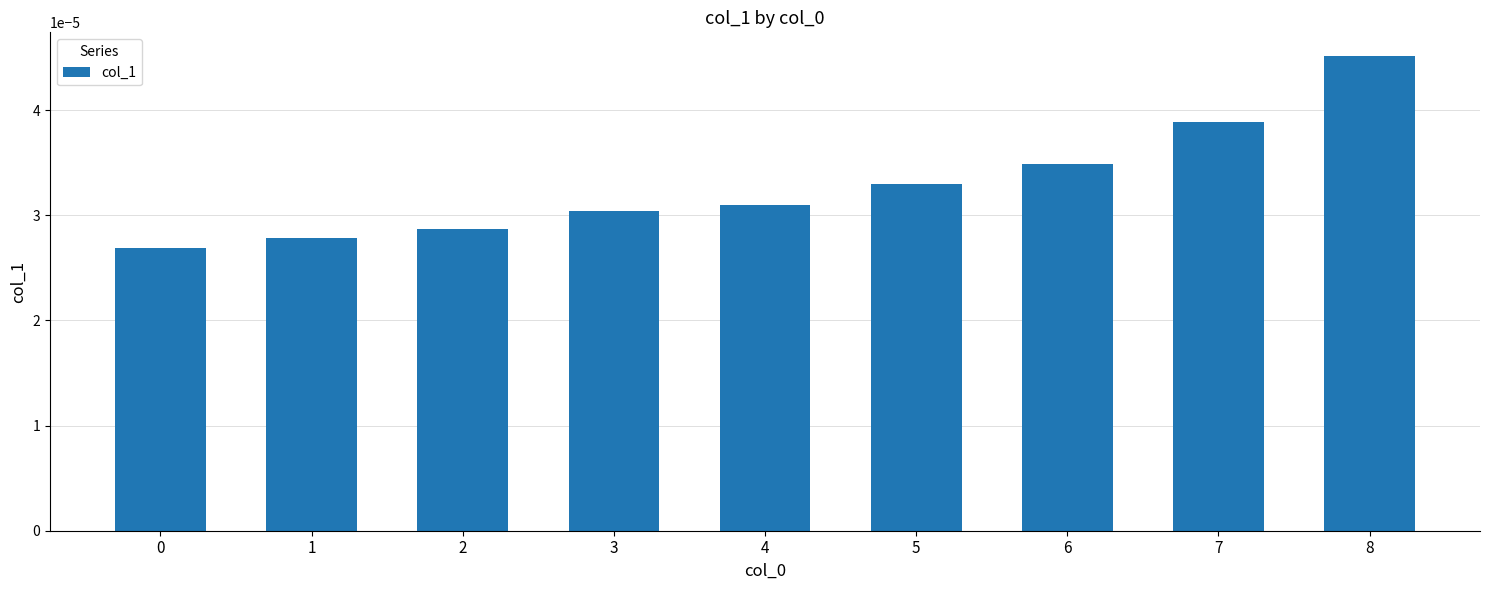

Count the values in the range 0 to 1.

9